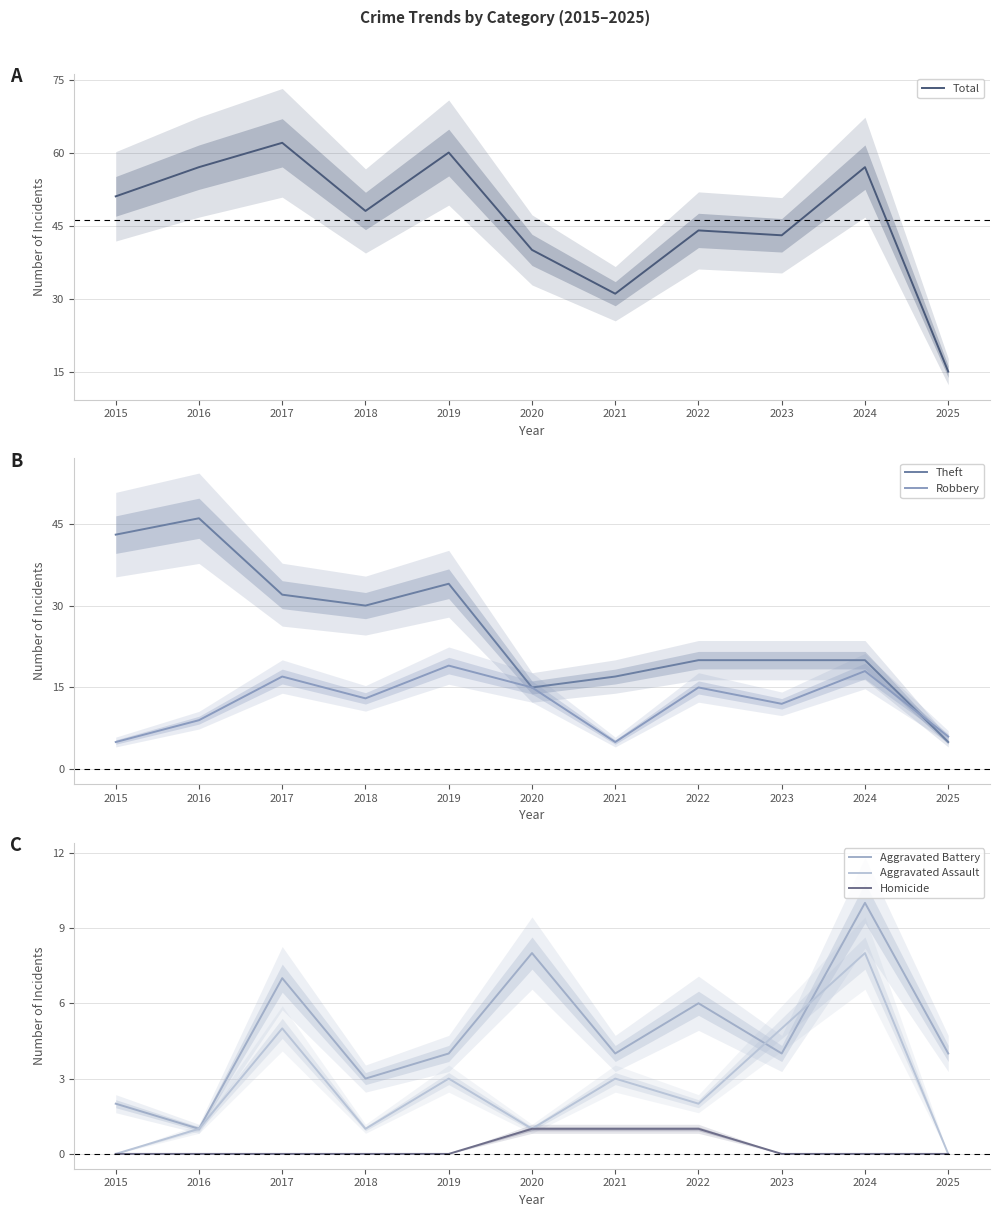

What is the value of the Aggravated Battery point at the 2nd from the left?

1